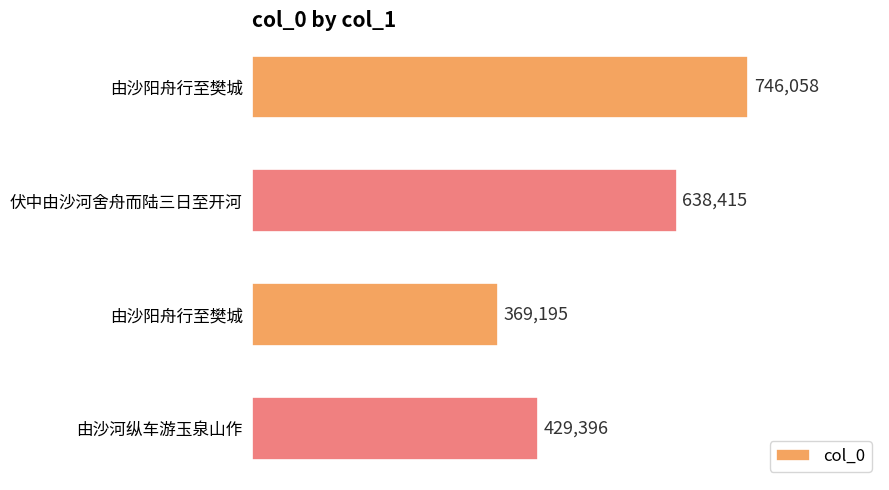

Does the chart contain stacked bars?

No